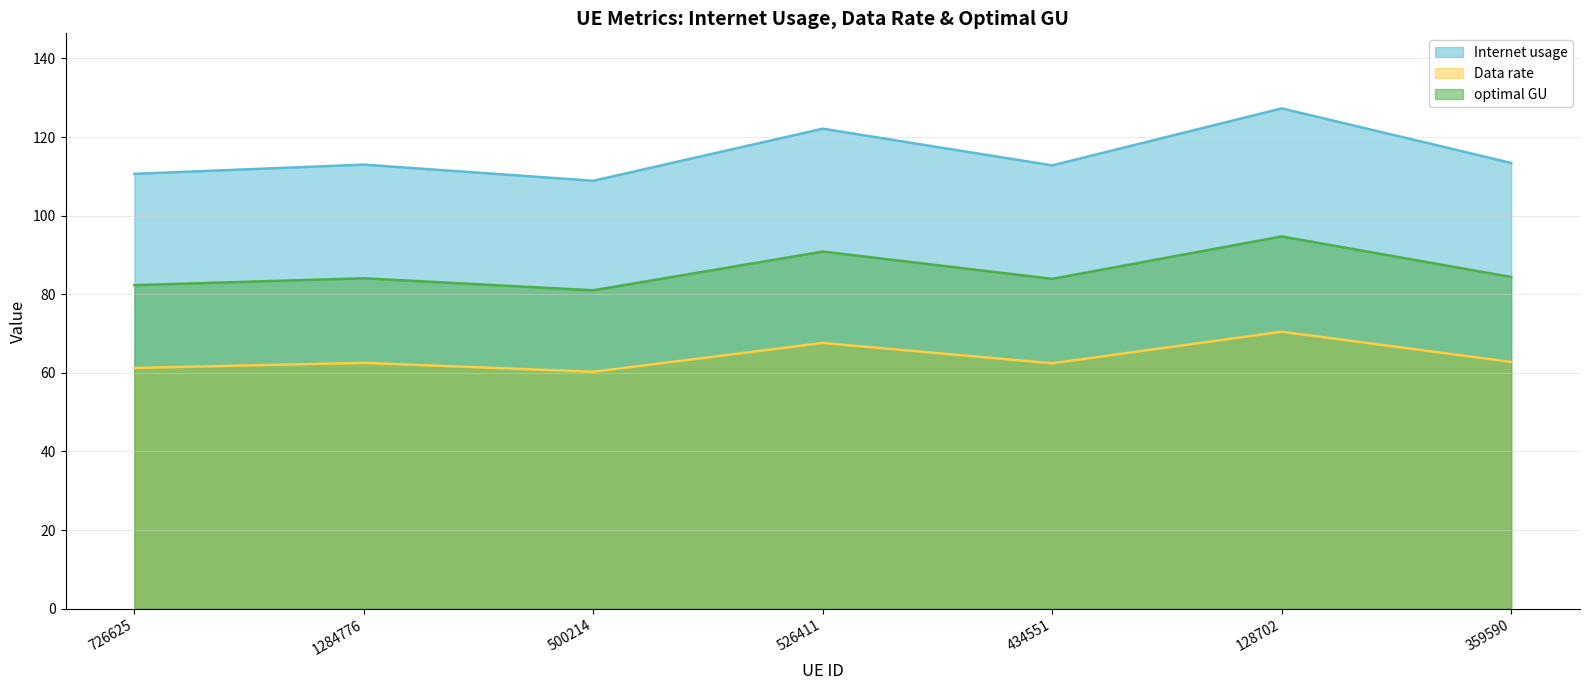

Which series has the largest range (max minus min)?

Internet usage